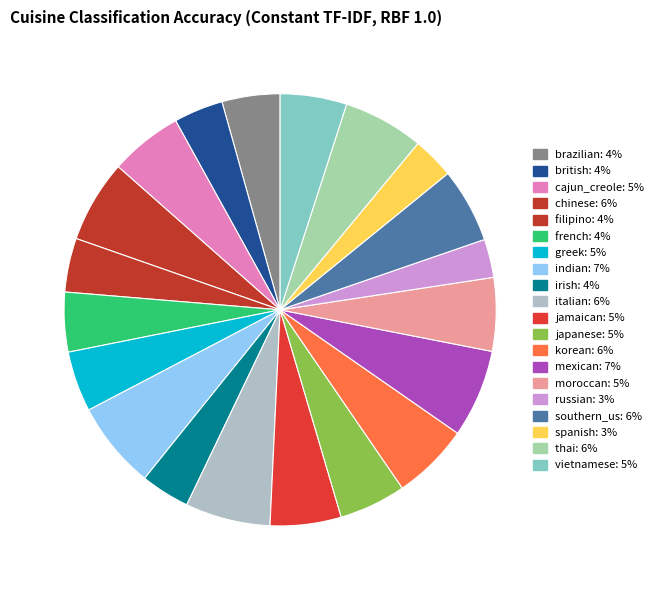

How many segments does this pie chart have?

20